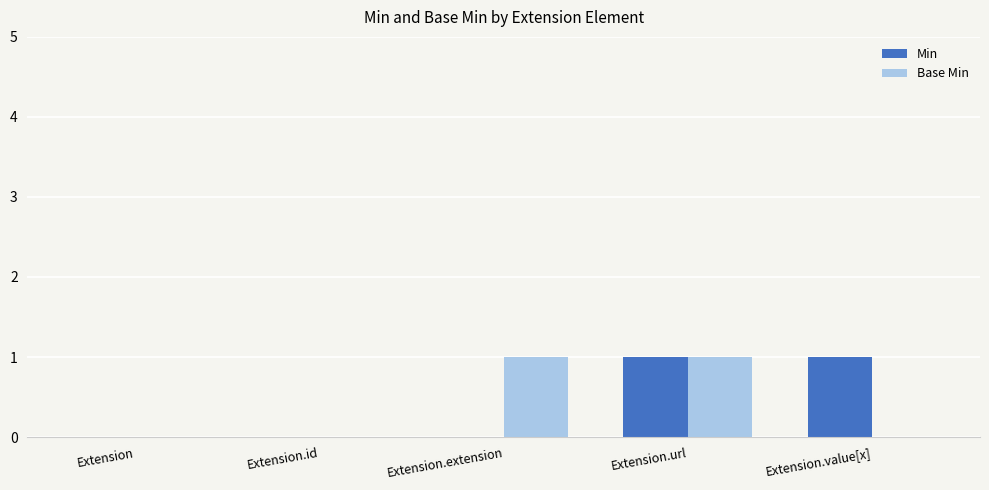

Are the bars horizontal?

No